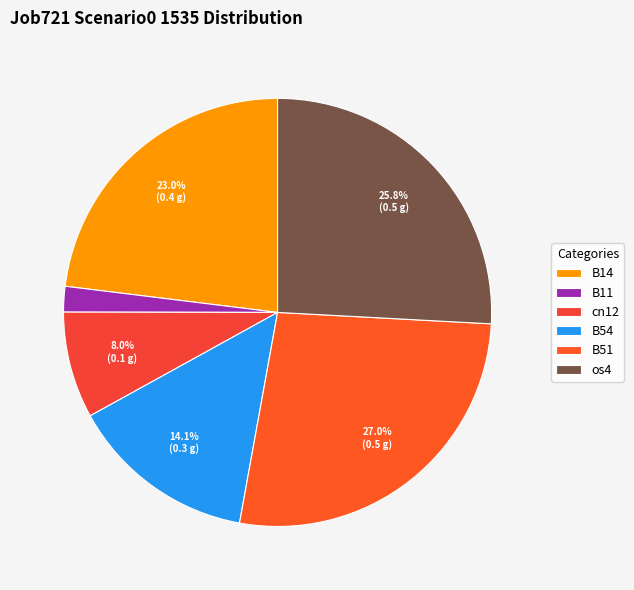

Is it true that B11 is 2% of the pie?

True